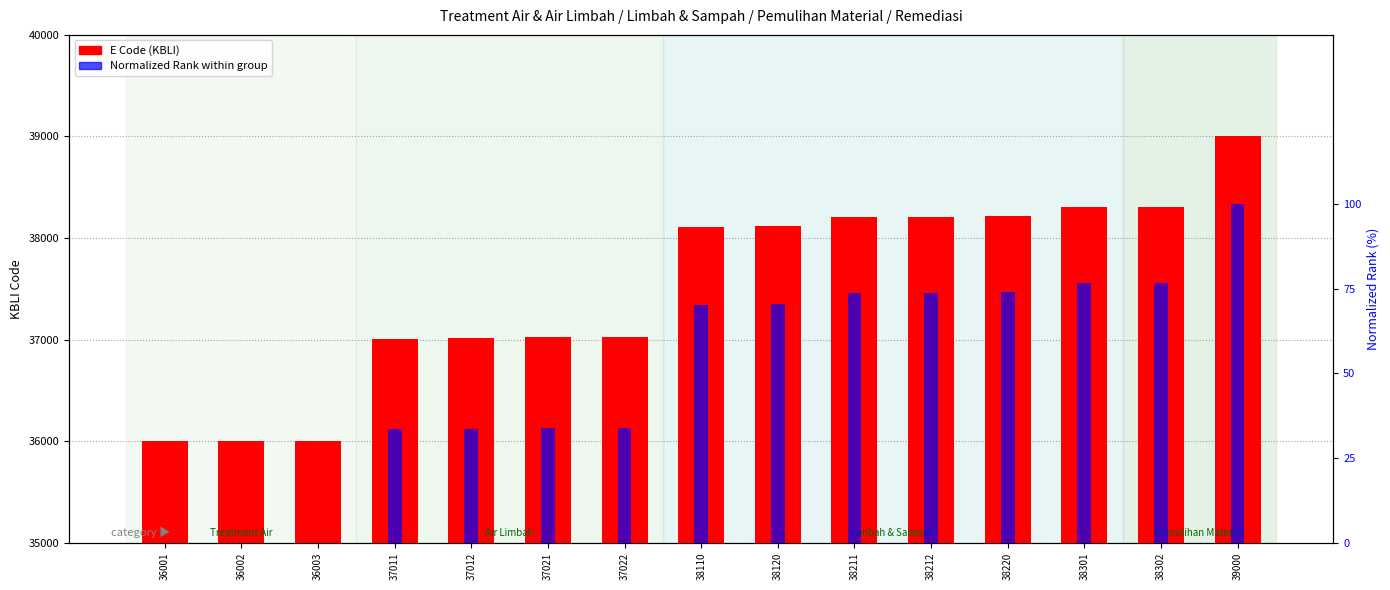

Which series has the widest spread of values?

E Code (KBLI)